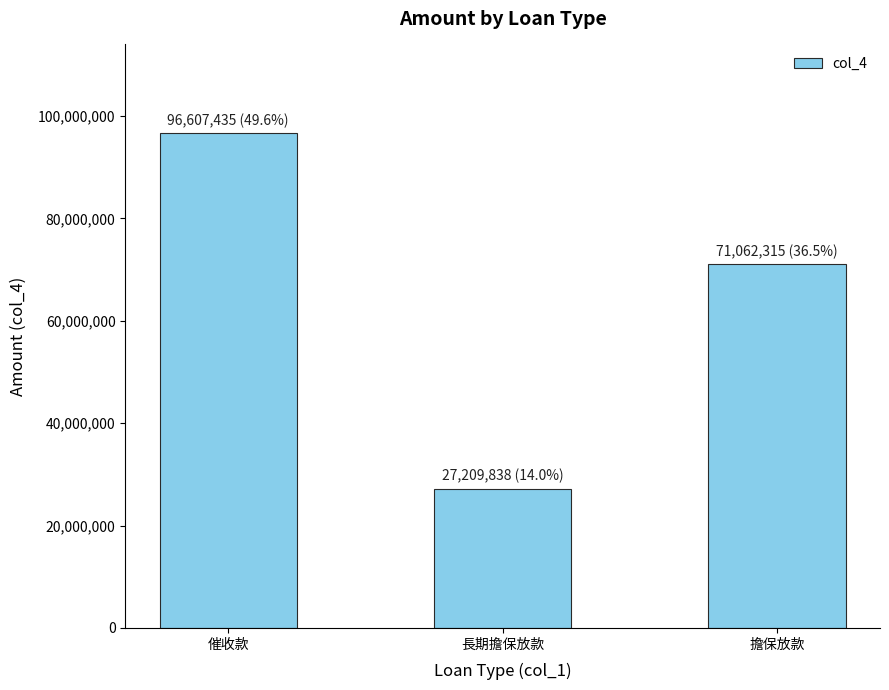

Reading right to left, extract all data points from this chart.

71062315	27209838	96607435